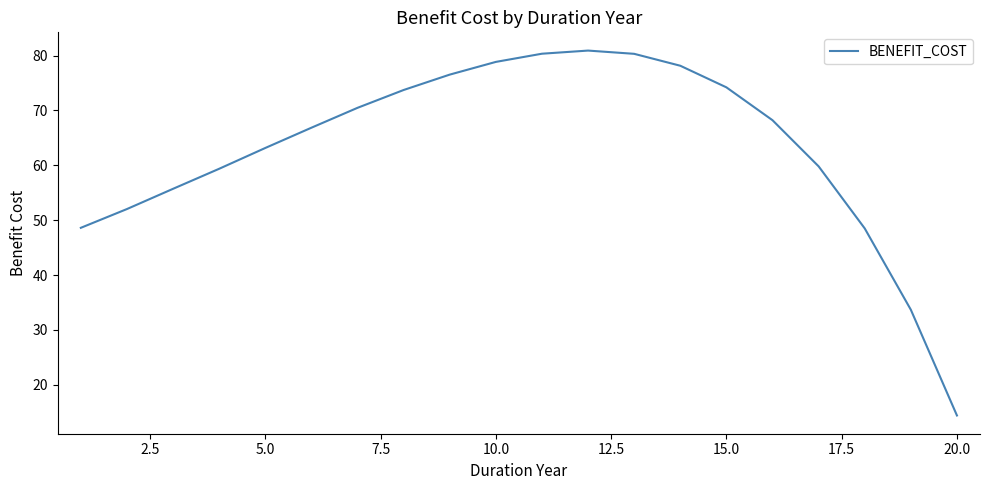

What is the minimum value shown in the chart?

14.4